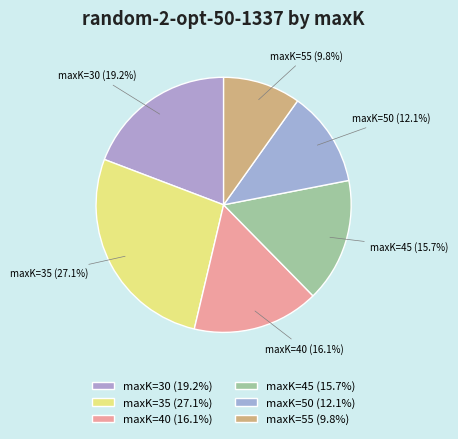

What is the ratio of the value at maxK=50 (12.1%) to the value at maxK=30 (19.2%)?

0.6